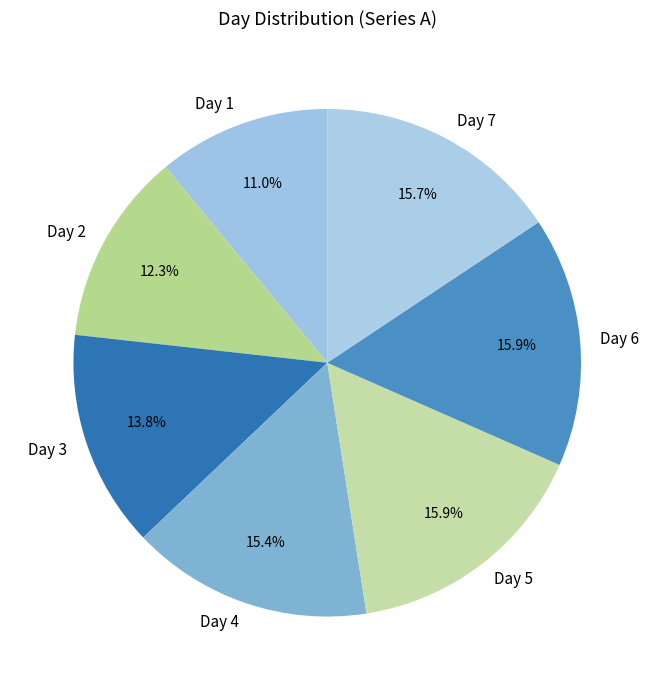

Combined, what portion of the pie is Day 3 and Day 4?

29.2%